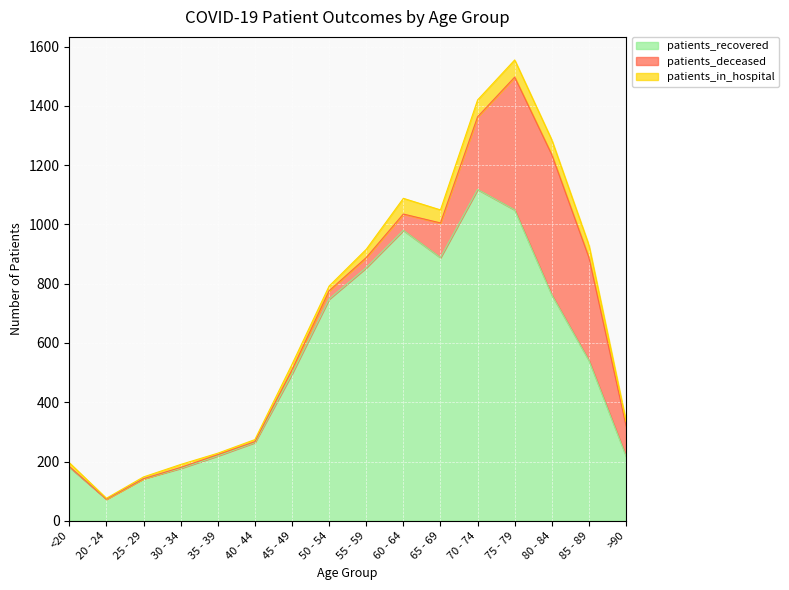

The value of patients_recovered at 20 - 24 is 73. True or false?

True